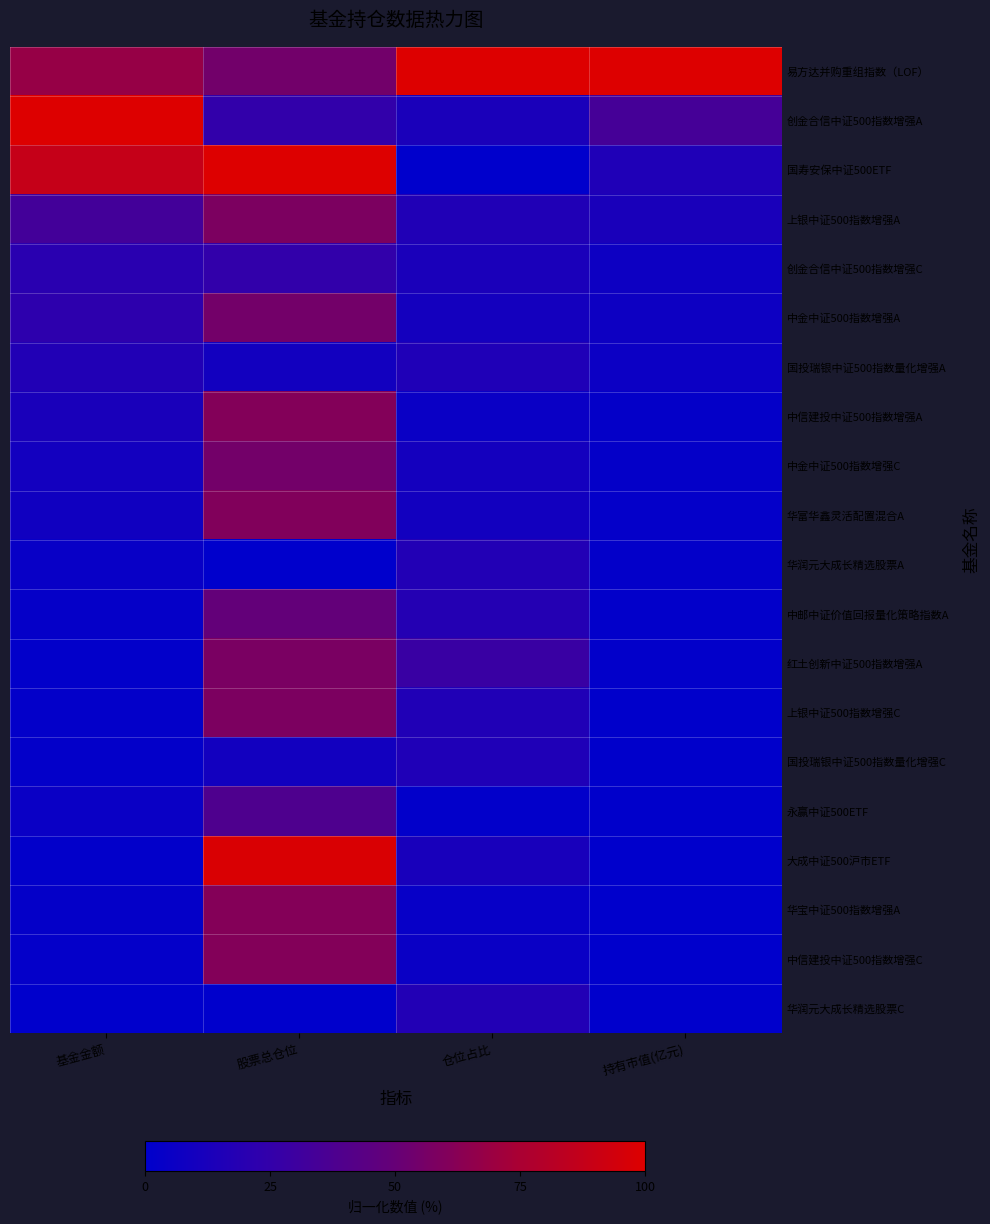

Reading left to right, what are all the values shown in this chart?

易方达并购重组指数（LOF）: 基金金额=0.7	股票总仓位=0.5	仓位占比=1.0	持有市值(亿元)=1.0
创金合信中证500指数增强A: 基金金额=1.0	股票总仓位=0.2	仓位占比=0.1	持有市值(亿元)=0.3
国寿安保中证500ETF: 基金金额=0.9	股票总仓位=1.0	仓位占比=0.0	持有市值(亿元)=0.2
上银中证500指数增强A: 基金金额=0.3	股票总仓位=0.6	仓位占比=0.2	持有市值(亿元)=0.1
创金合信中证500指数增强C: 基金金额=0.2	股票总仓位=0.2	仓位占比=0.1	持有市值(亿元)=0.1
中金中证500指数增强A: 基金金额=0.2	股票总仓位=0.5	仓位占比=0.1	持有市值(亿元)=0.1
国投瑞银中证500指数量化增强A: 基金金额=0.2	股票总仓位=0.1	仓位占比=0.2	持有市值(亿元)=0.1
中信建投中证500指数增强A: 基金金额=0.1	股票总仓位=0.6	仓位占比=0.1	持有市值(亿元)=0.0
中金中证500指数增强C: 基金金额=0.1	股票总仓位=0.5	仓位占比=0.1	持有市值(亿元)=0.0
华富华鑫灵活配置混合A: 基金金额=0.1	股票总仓位=0.6	仓位占比=0.1	持有市值(亿元)=0.0
华润元大成长精选股票A: 基金金额=0.0	股票总仓位=0.0	仓位占比=0.2	持有市值(亿元)=0.0
中邮中证价值回报量化策略指数A: 基金金额=0.0	股票总仓位=0.5	仓位占比=0.2	持有市值(亿元)=0.0
红土创新中证500指数增强A: 基金金额=0.0	股票总仓位=0.6	仓位占比=0.3	持有市值(亿元)=0.0
上银中证500指数增强C: 基金金额=0.0	股票总仓位=0.6	仓位占比=0.2	持有市值(亿元)=0.0
国投瑞银中证500指数量化增强C: 基金金额=0.0	股票总仓位=0.1	仓位占比=0.2	持有市值(亿元)=0.0
永赢中证500ETF: 基金金额=0.1	股票总仓位=0.4	仓位占比=0.0	持有市值(亿元)=0.0
大成中证500沪市ETF: 基金金额=0.0	股票总仓位=1.0	仓位占比=0.1	持有市值(亿元)=0.0
华宝中证500指数增强A: 基金金额=0.0	股票总仓位=0.6	仓位占比=0.0	持有市值(亿元)=0.0
中信建投中证500指数增强C: 基金金额=0.0	股票总仓位=0.6	仓位占比=0.1	持有市值(亿元)=0.0
华润元大成长精选股票C: 基金金额=0.0	股票总仓位=0.0	仓位占比=0.2	持有市值(亿元)=0.0